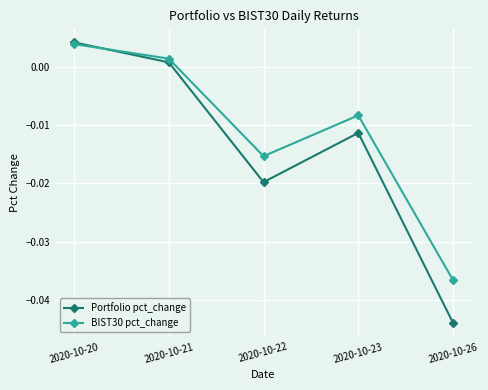

Which series changed the most between 2020-10-21 and 2020-10-26?

Portfolio pct_change